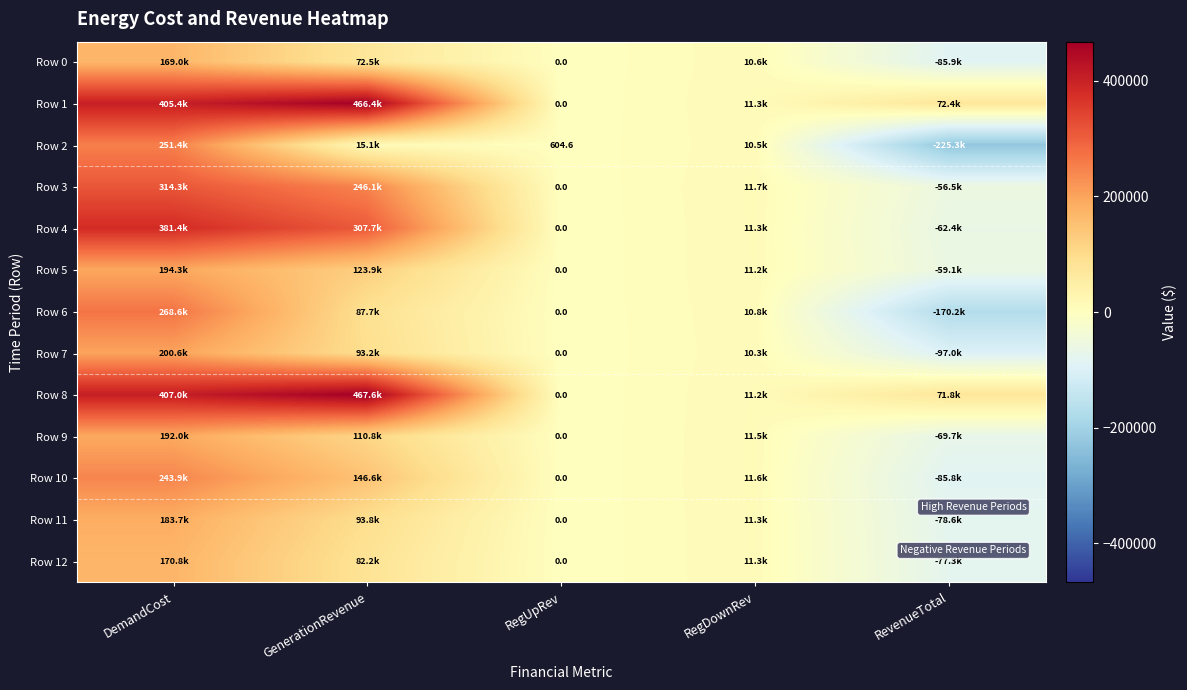

Which series has the largest total across all categories?

Row 8